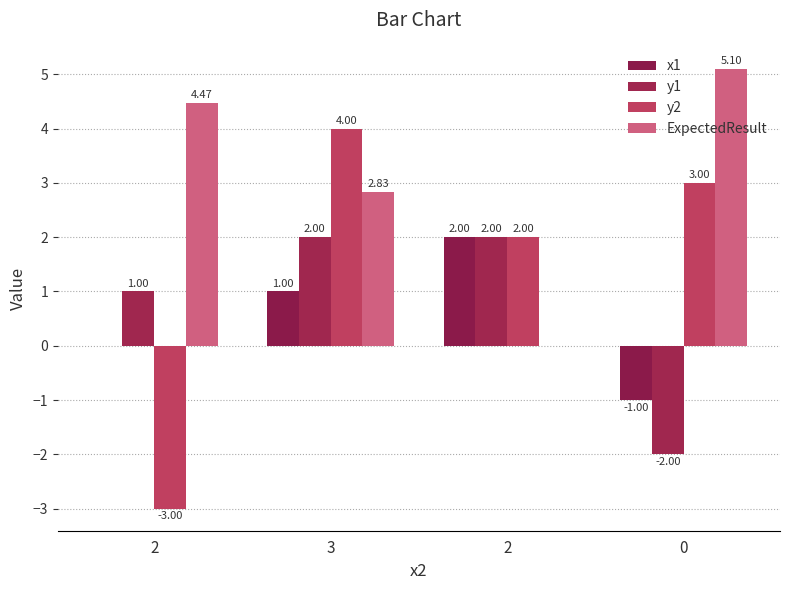

At which label does ExpectedResult reach its minimum?

2